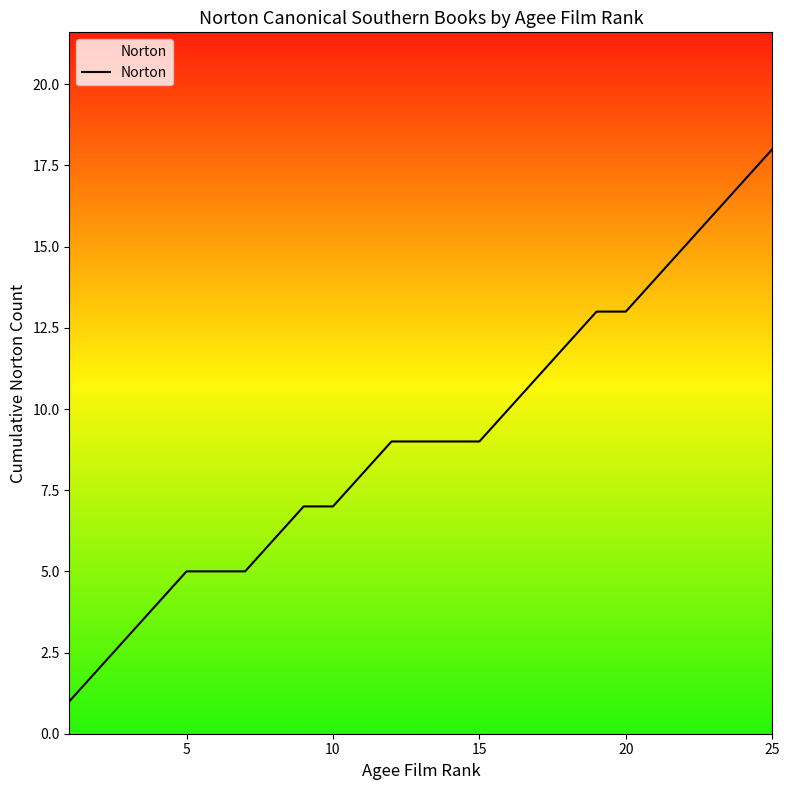

What is the difference between the maximum and minimum values?

17